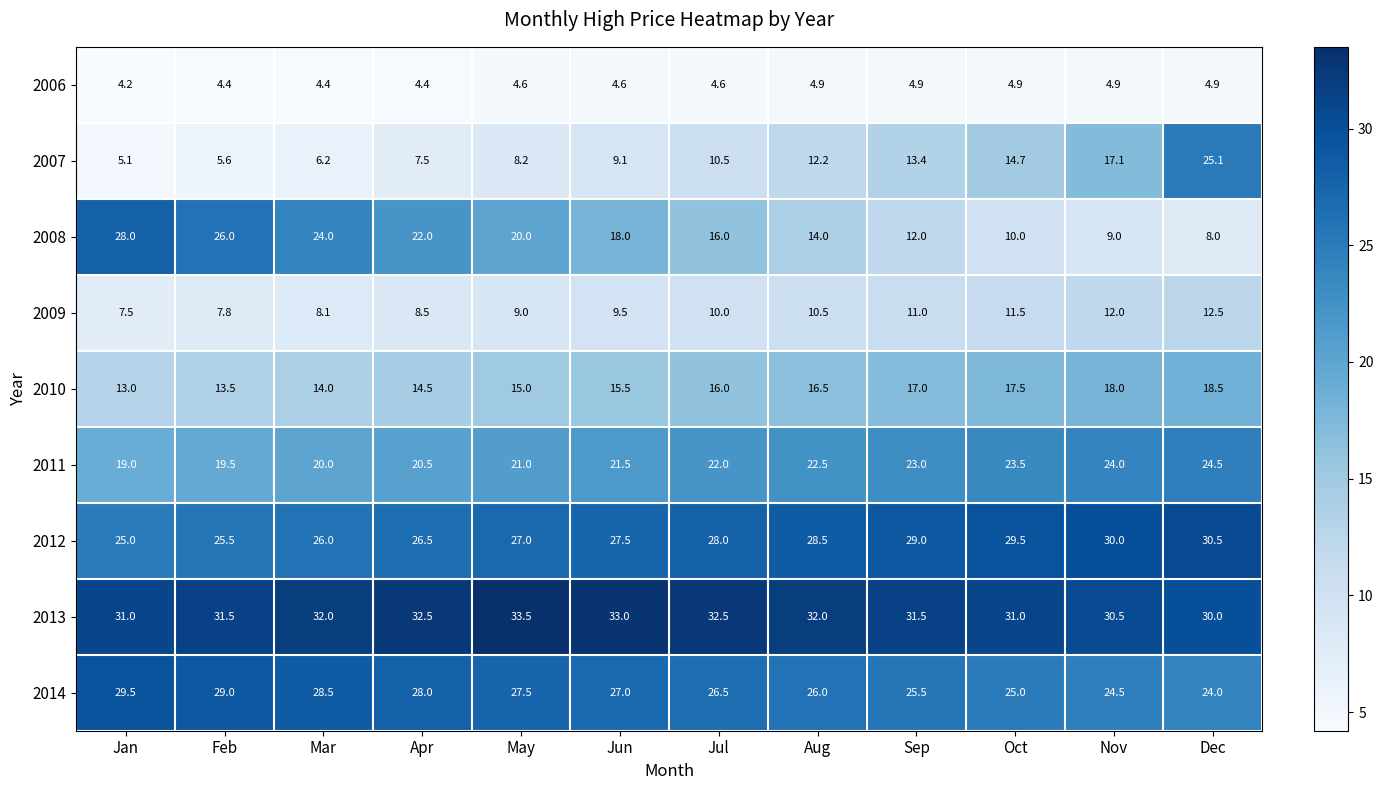

Which category has the highest value across all series?

May